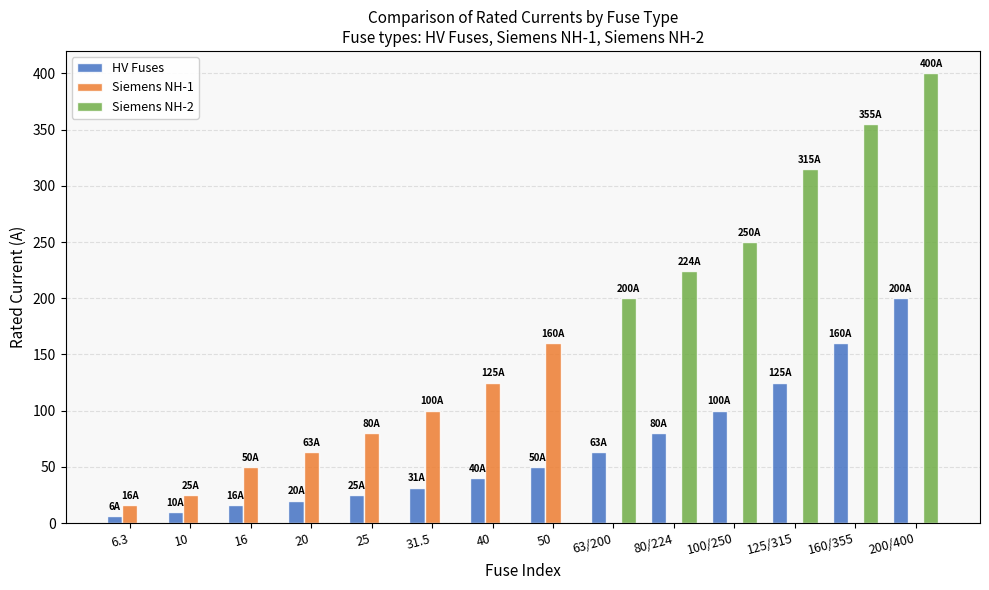

Reading left to right, list all the values displayed in this chart.

HV Fuses: 6.3=6.3	10=10.0	16=16.0	20=20.0	25=25.0	31.5=31.5	40=40.0	50=50.0	63/200=63.0	80/224=80.0	100/250=100.0	125/315=125.0	160/355=160.0	200/400=200.0
Siemens NH-1: 6.3=16.0	10=25.0	16=50.0	20=63.0	25=80.0	31.5=100.0	40=125.0	50=160.0	63/200=0.0	80/224=0.0	100/250=0.0	125/315=0.0	160/355=0.0	200/400=0.0
Siemens NH-2: 6.3=0.0	10=0.0	16=0.0	20=0.0	25=0.0	31.5=0.0	40=0.0	50=0.0	63/200=200.0	80/224=224.0	100/250=250.0	125/315=315.0	160/355=355.0	200/400=400.0